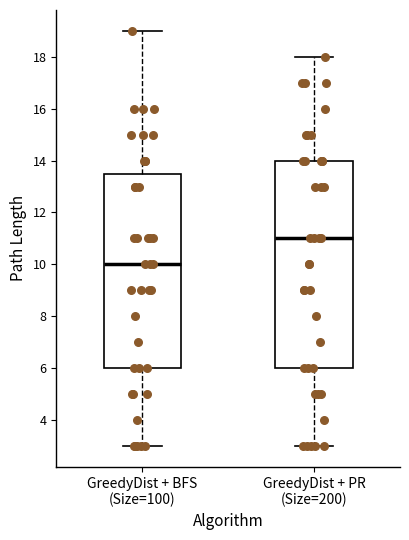

Where does the upper whisker of the box for GreedyDist + BFS (Size=100) end on the y-axis? The values are not printed on the chart, so give them approximately, as read against the axis.

19.0